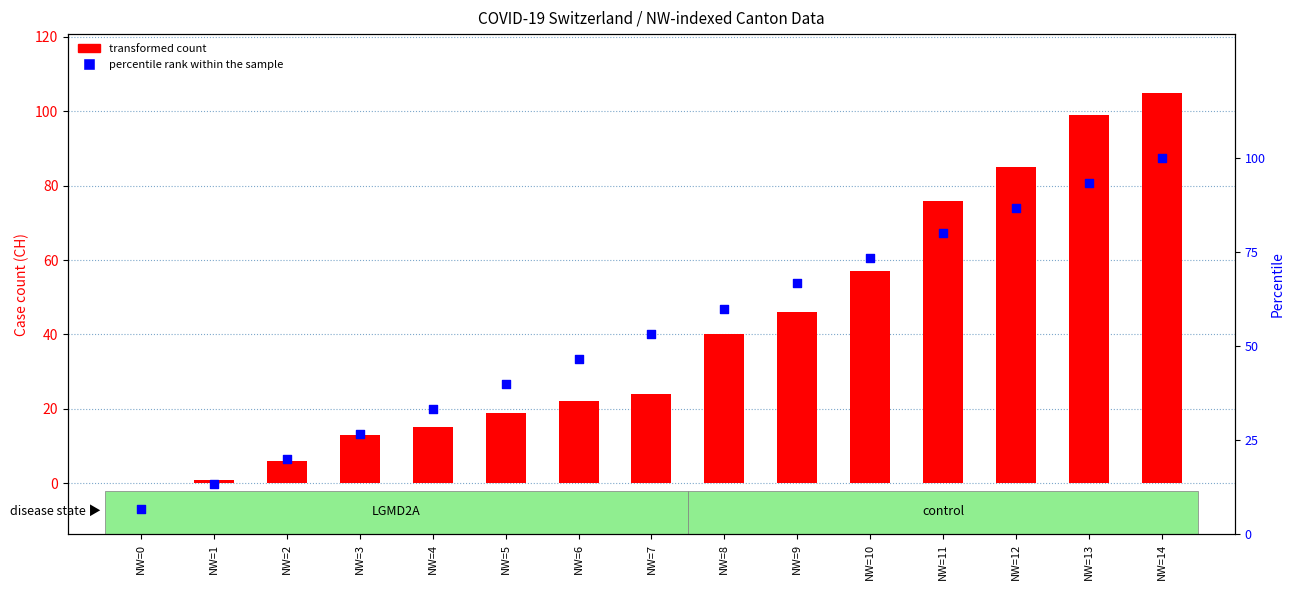

At which category is the sum across all series the highest?

NW=14